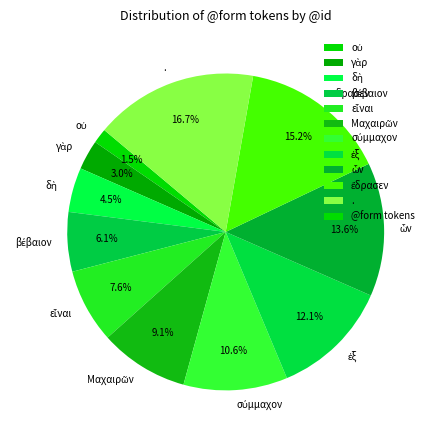

Which slice is the largest?

.